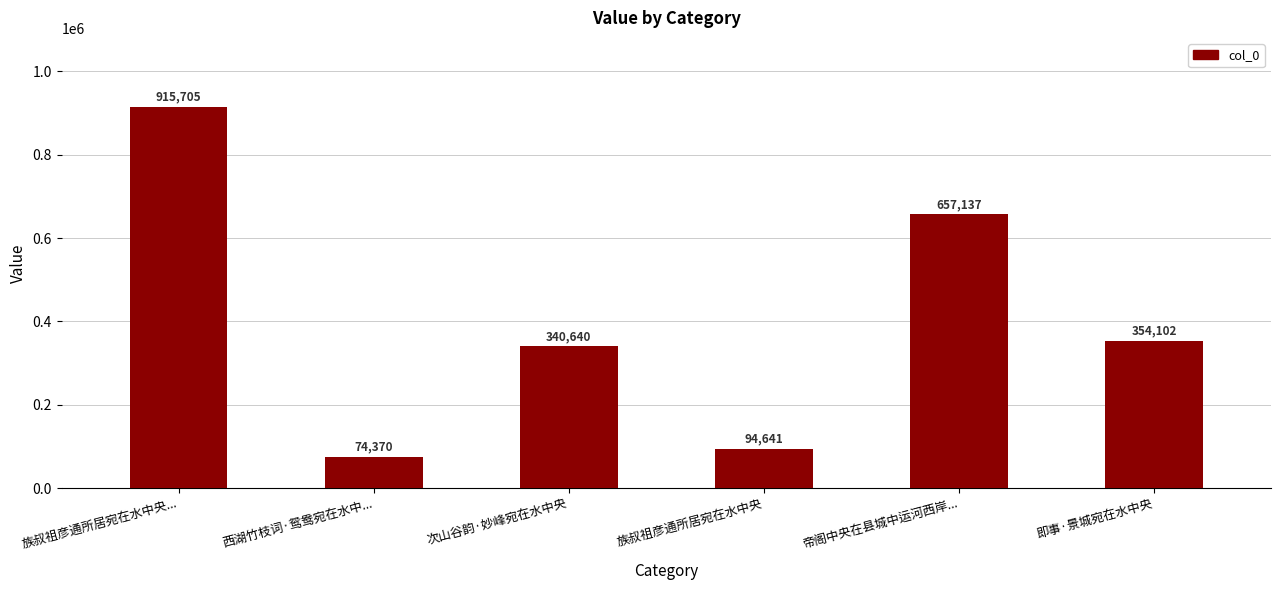

True or false: the data shows 144552 at 族叔祖彦通所居宛在水中央.

False